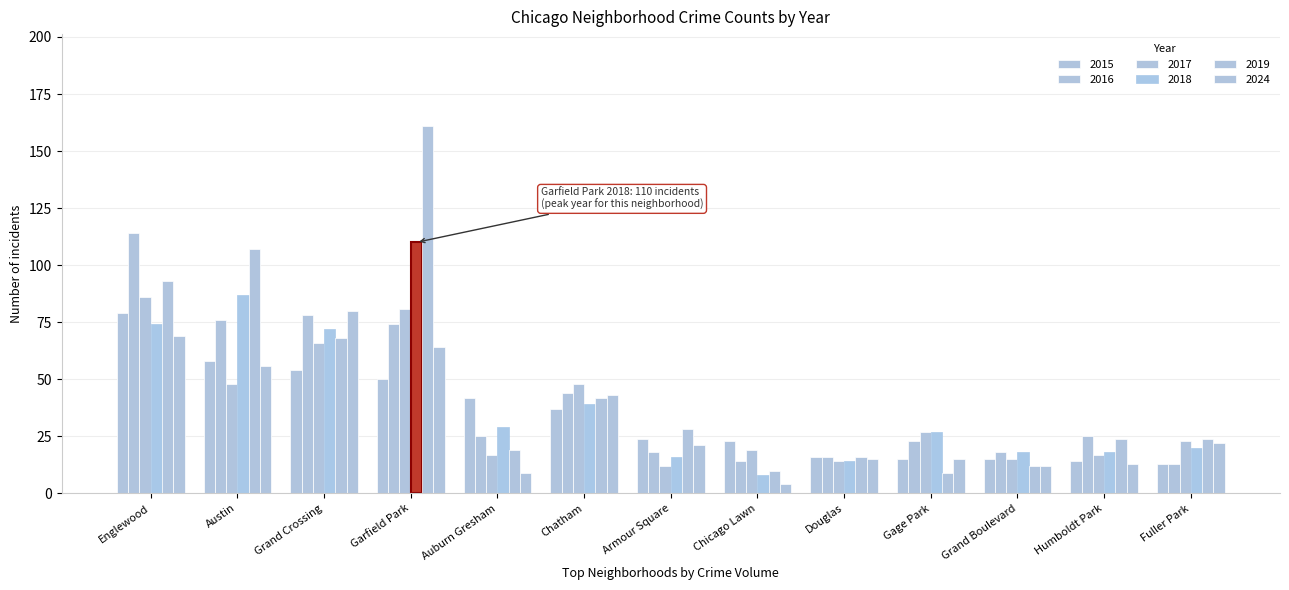

Rank the categories by 2018 value from highest to lowest.

Garfield Park, Austin, Englewood, Grand Crossing, Chatham, Auburn Gresham, Gage Park, Fuller Park, Grand Boulevard, Humboldt Park, Armour Square, Douglas, Chicago Lawn